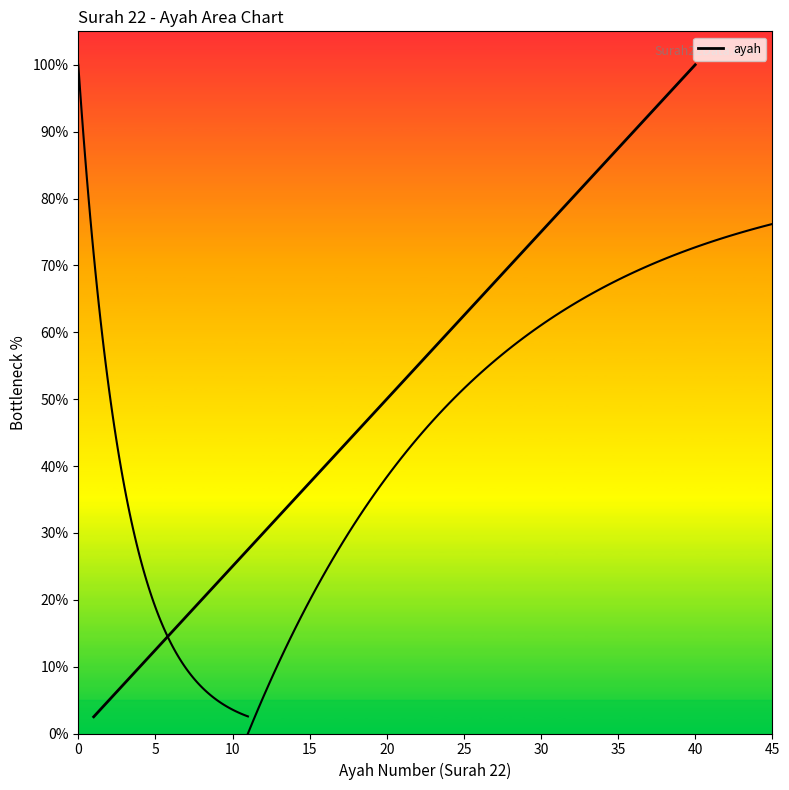

Reading right to left, extract all data points from this chart.

100.0	97.5	95.0	92.5	90.0	87.5	85.0	82.5	80.0	77.5	75.0	72.5	70.0	67.5	65.0	62.5	60.0	57.5	55.0	52.5	50.0	47.5	45.0	42.5	40.0	37.5	35.0	32.5	30.0	27.5	25.0	22.5	20.0	17.5	15.0	12.5	10.0	7.5	5.0	2.5